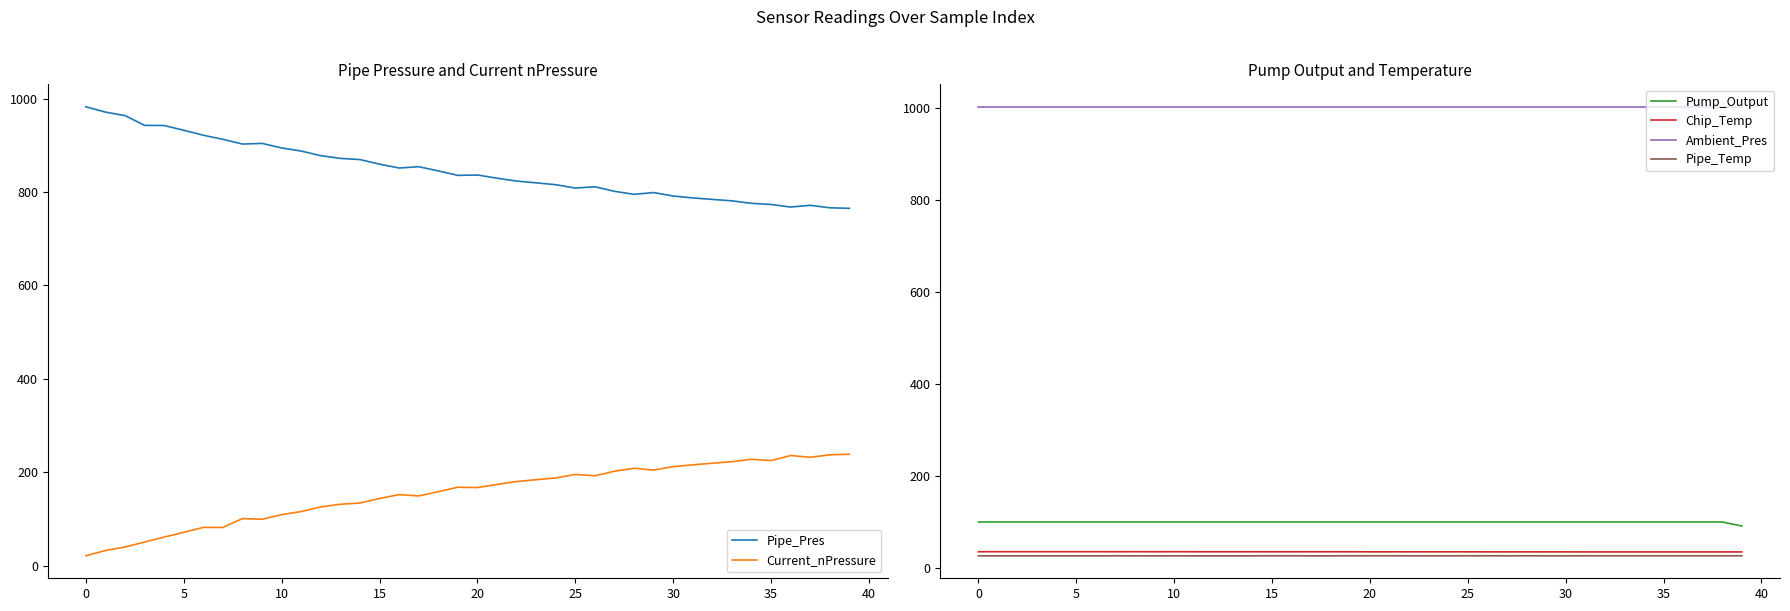

What is the label of the 28th point from the left?

27